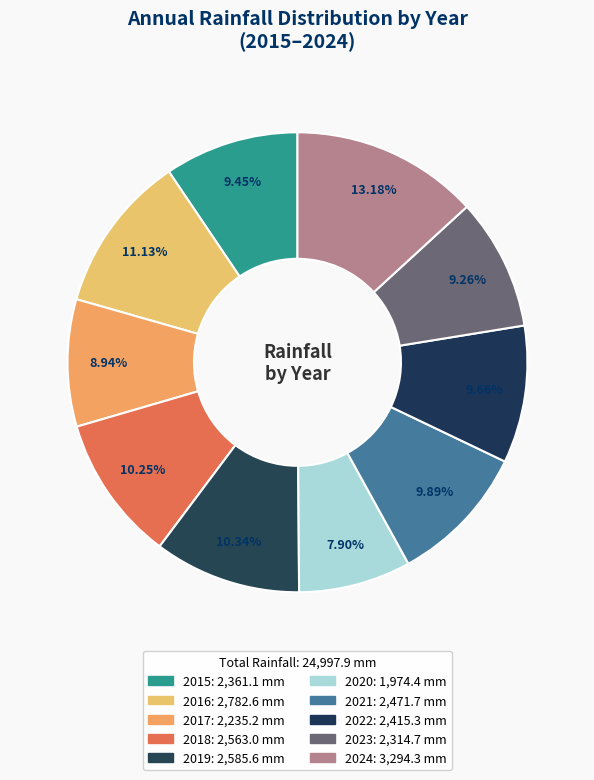

To the nearest percent, what is the combined percentage of 2024 and 2017?

22%